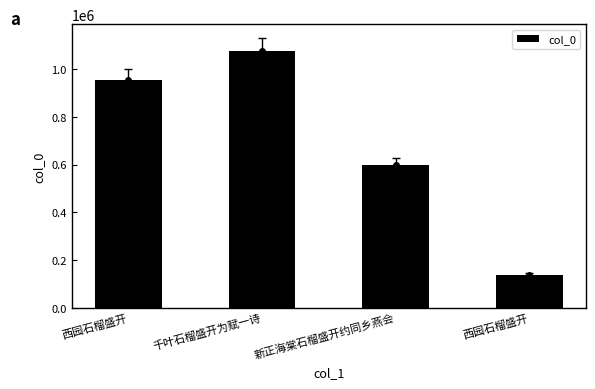

How many bars are there in total?

4